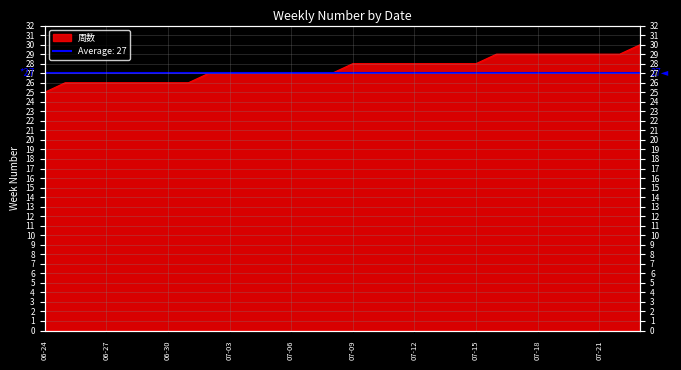

How many lines are shown in the chart?

1